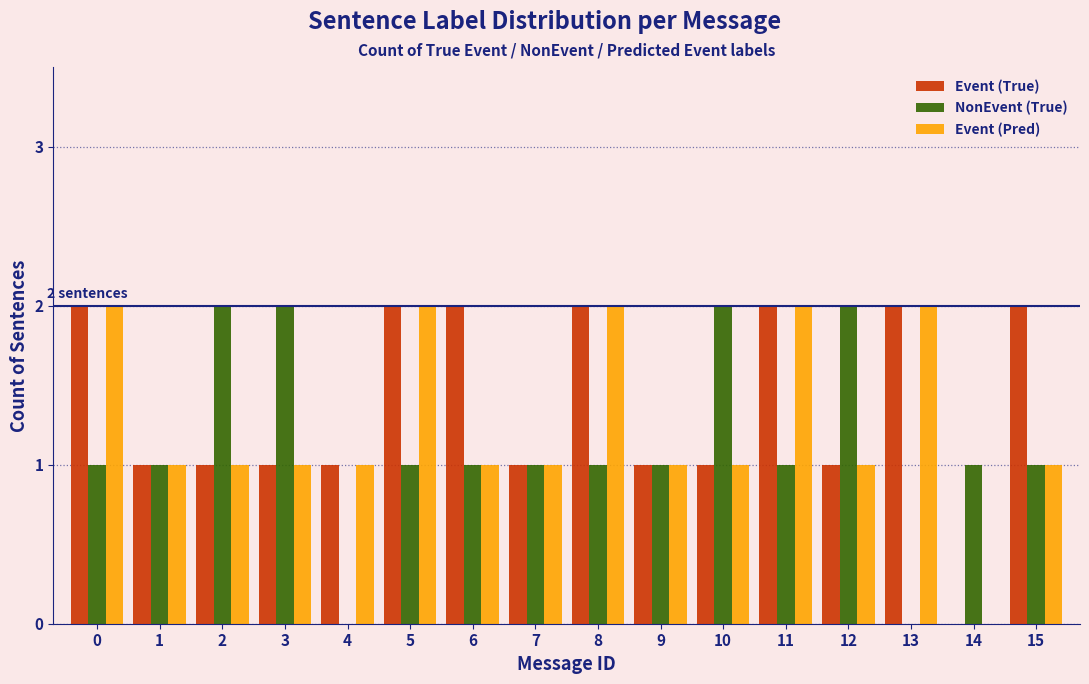

The Event (True) series shows 2 at 12. True or false?

False